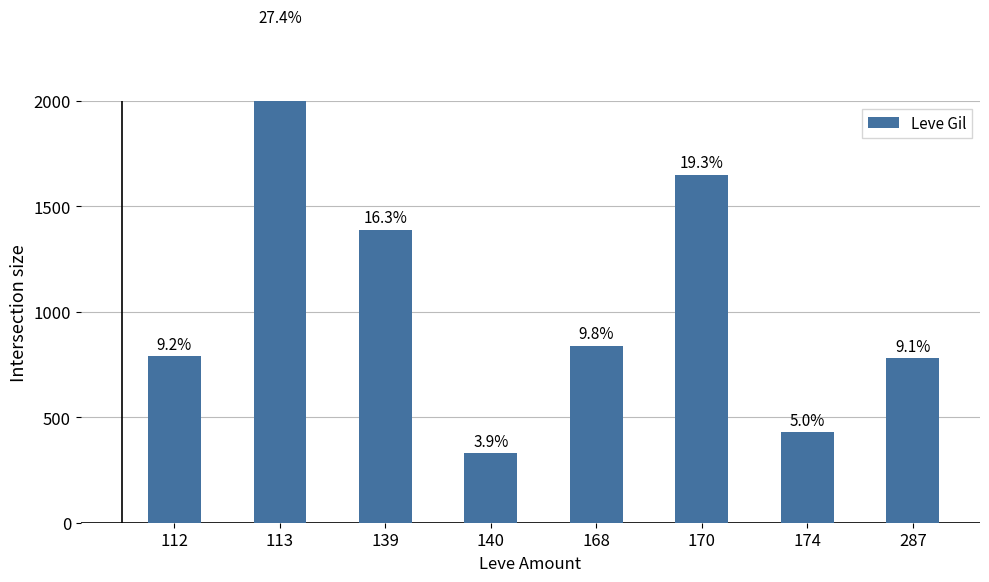

What is the value of the 3rd bar from the left?

1390